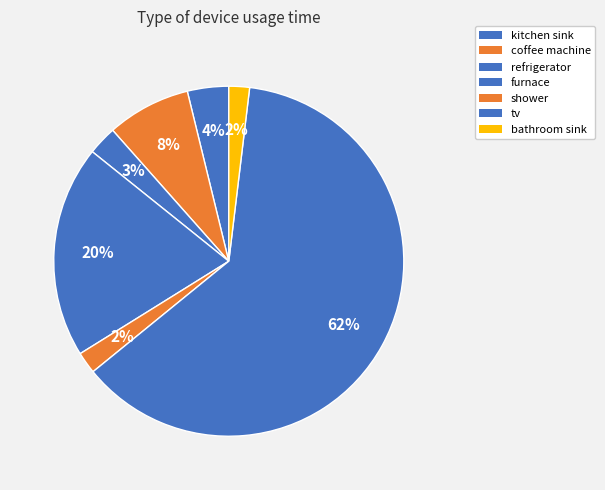

To the nearest percent, what is the average slice percentage?

14%